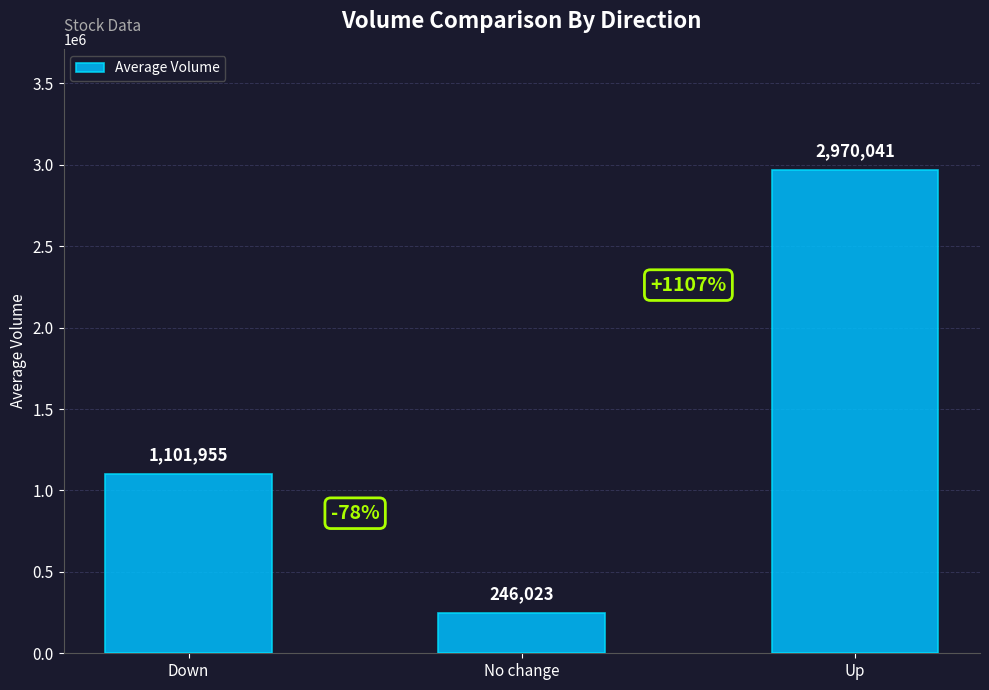

Reading left to right, list all the values displayed in this chart.

1101955	246023	2970041